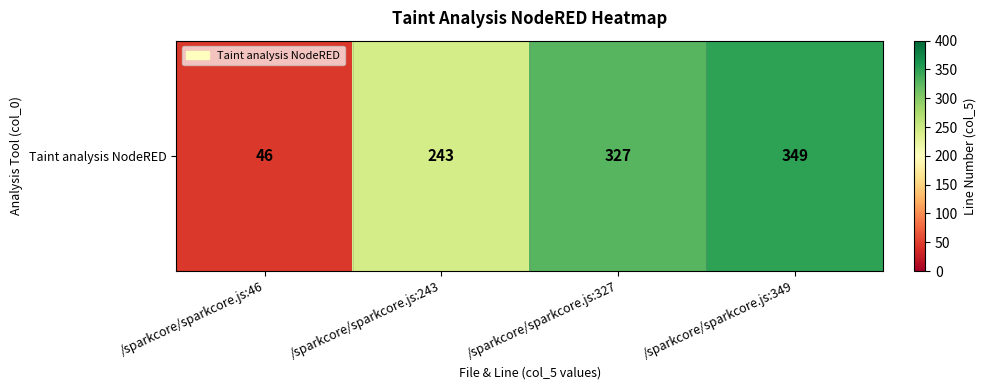

Which has a higher value, /sparkcore/sparkcore.js:327 or /sparkcore/sparkcore.js:349?

/sparkcore/sparkcore.js:349